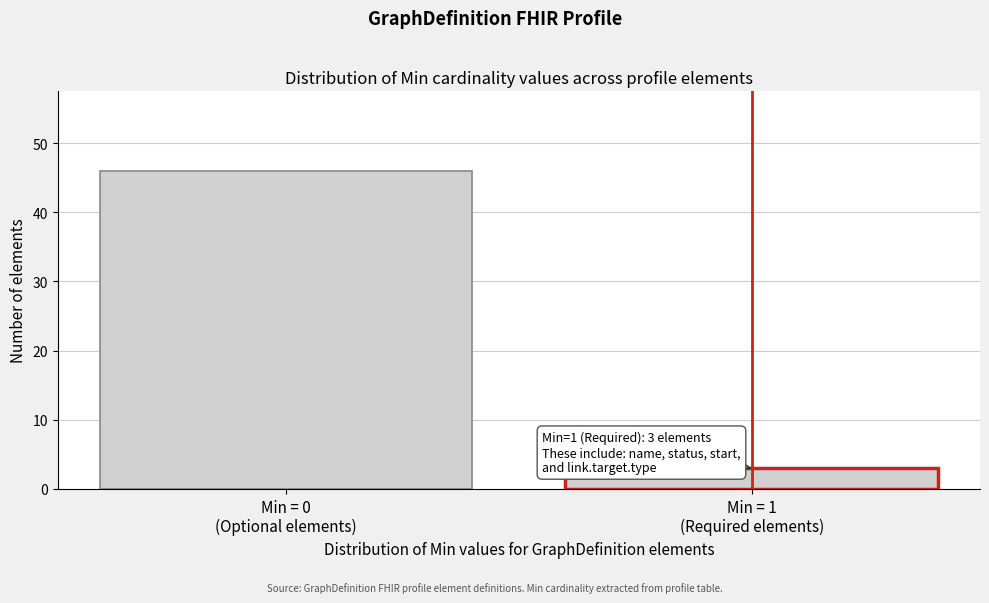

Reading left to right, list all the values displayed in this chart.

46	3